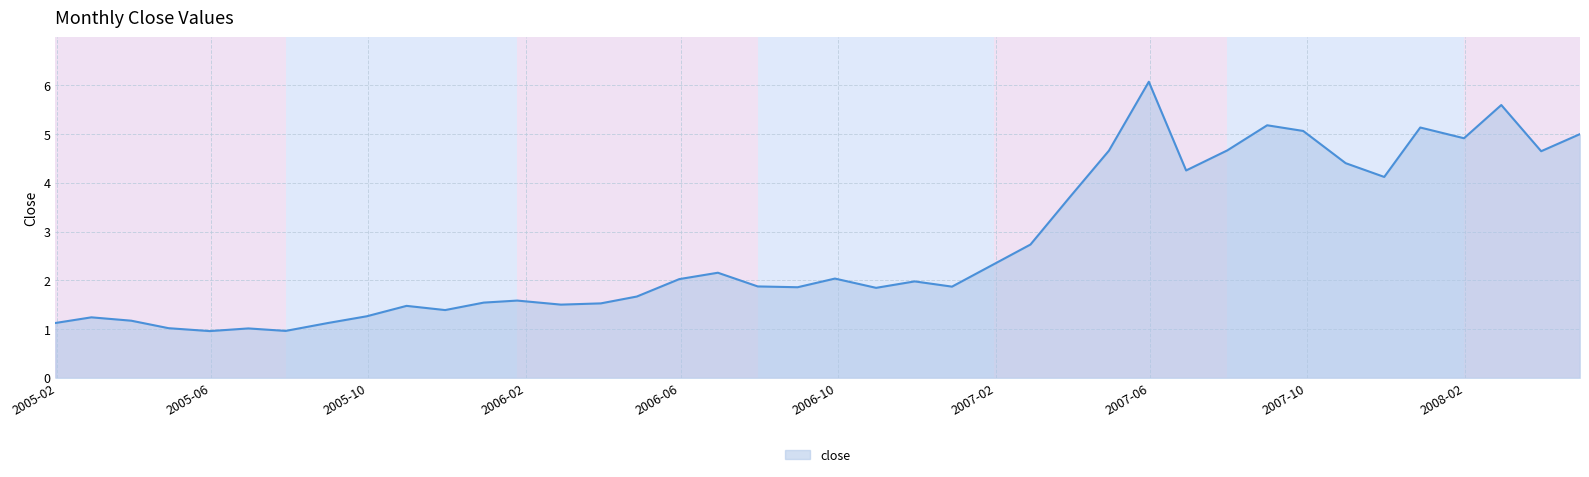

What is the greatest value displayed?

6.1